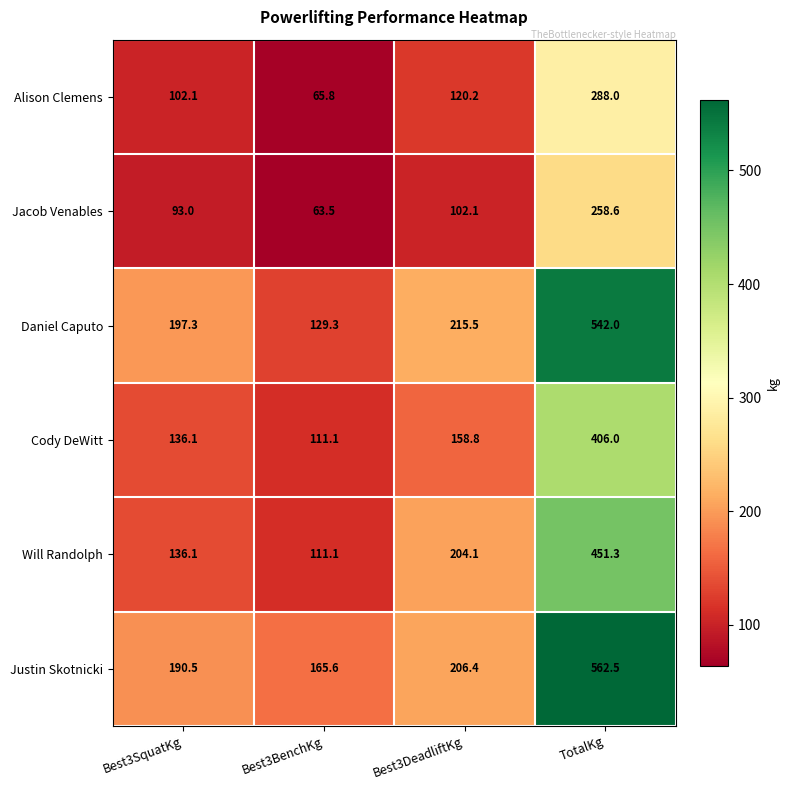

Count the number of data series in this chart.

6